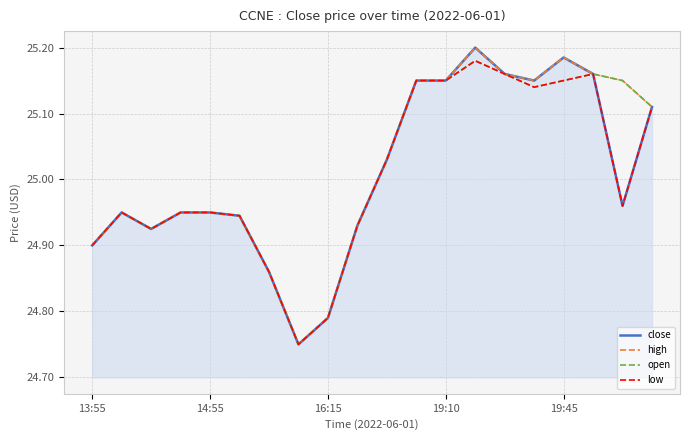

Does the chart have visible grid lines?

Yes